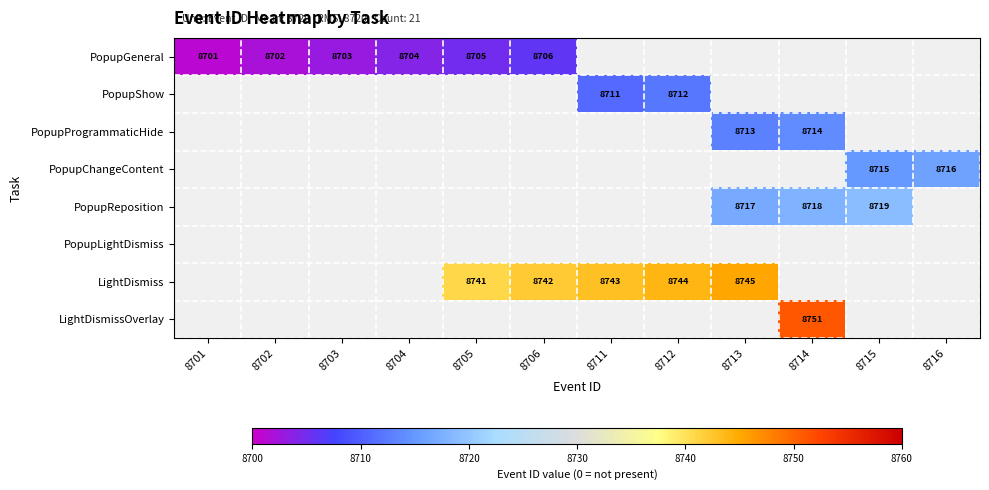

The LightDismiss series shows 2671 at 8706. True or false?

False